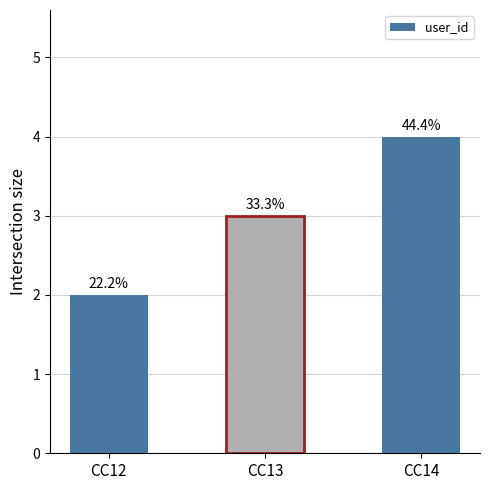

Which label corresponds to the largest value in the chart?

CC14